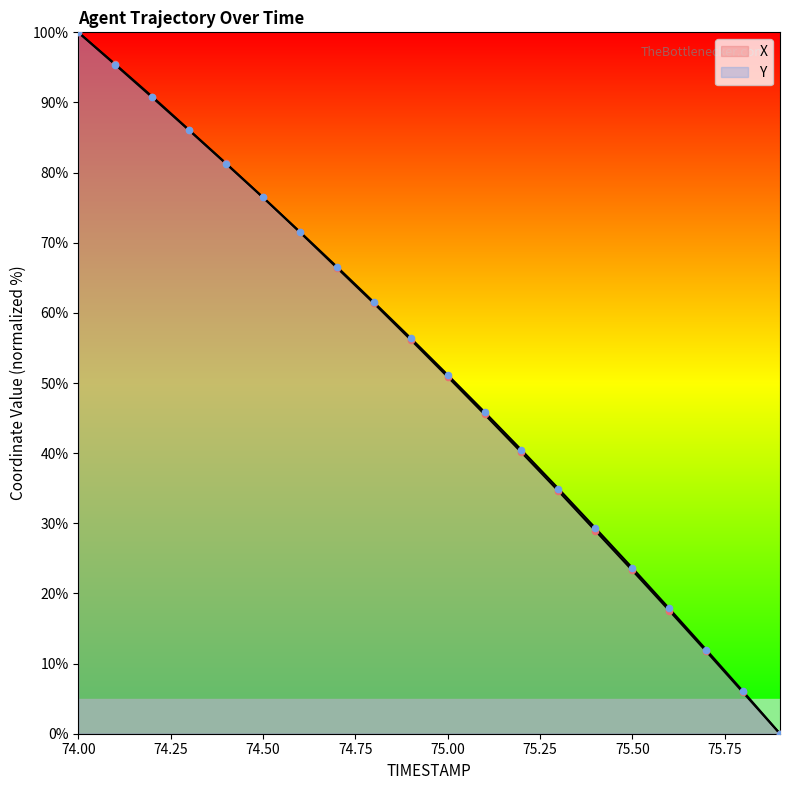

At how many categories does at least one series exceed 34?

14